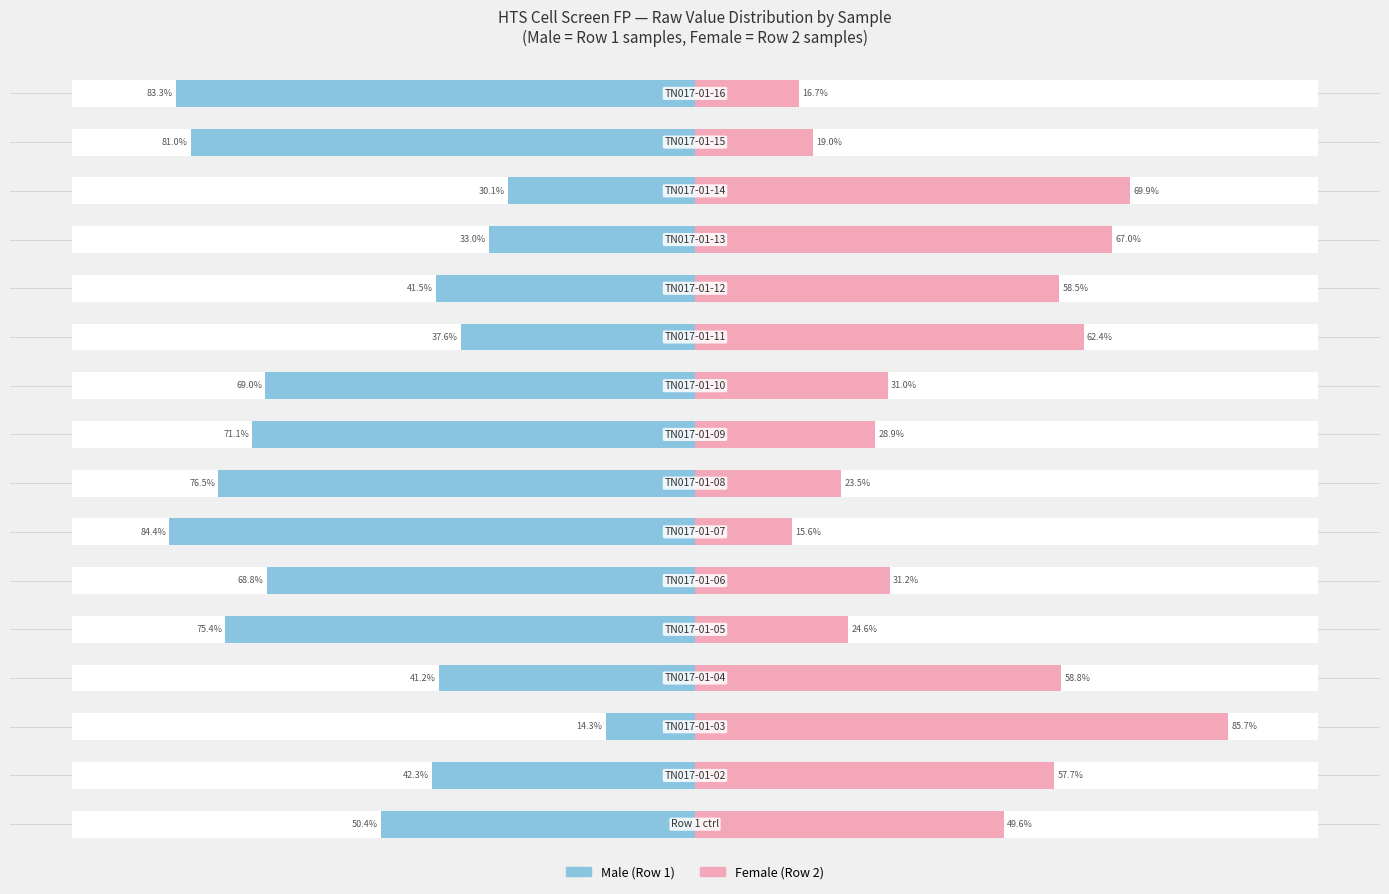

The value of Male at 0 is -81.8. True or false?

False